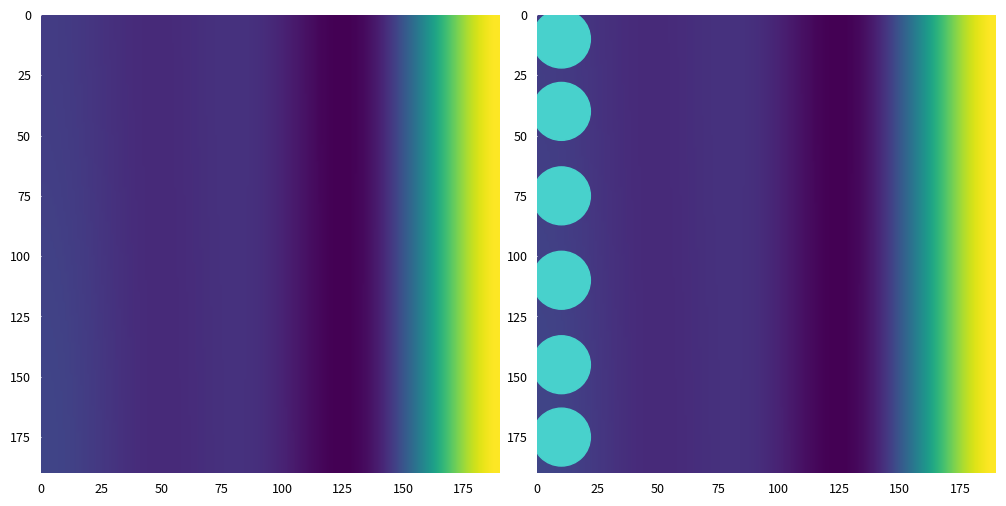

What is the highest value of the no series?

8115